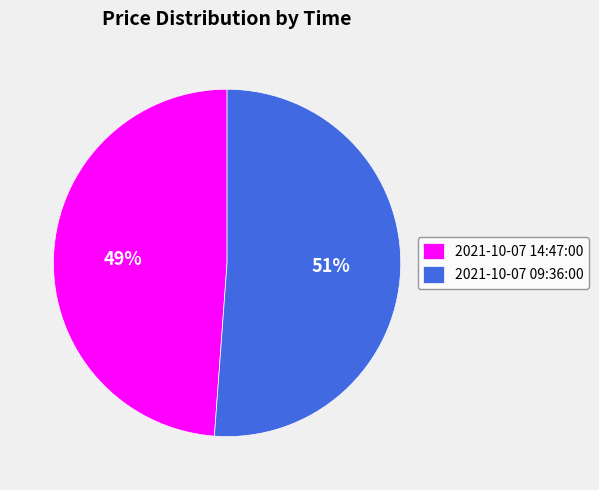

Between 2021-10-07 09:36:00 and 2021-10-07 14:47:00, which is larger?

2021-10-07 09:36:00